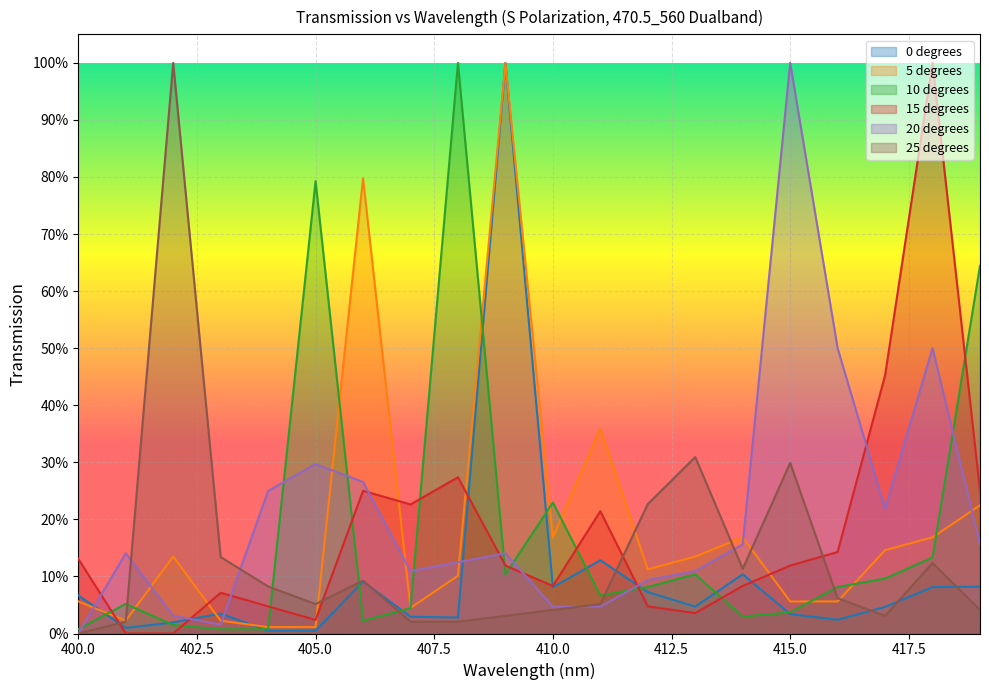

Reading left to right, extract all data points from this chart.

0 degrees: 400=0.1	401=0.0	402=0.0	403=0.0	404=0.0	405=0.0	406=0.1	407=0.0	408=0.0	409=1.0	410=0.1	411=0.1	412=0.1	413=0.0	414=0.1	415=0.0	416=0.0	417=0.0	418=0.1	419=0.1
5 degrees: 400=0.1	401=0.0	402=0.1	403=0.0	404=0.0	405=0.0	406=0.8	407=0.0	408=0.1	409=1.0	410=0.2	411=0.4	412=0.1	413=0.1	414=0.2	415=0.1	416=0.1	417=0.1	418=0.2	419=0.2
10 degrees: 400=0.0	401=0.1	402=0.0	403=0.0	404=0.0	405=0.8	406=0.0	407=0.0	408=1.0	409=0.1	410=0.2	411=0.1	412=0.1	413=0.1	414=0.0	415=0.0	416=0.1	417=0.1	418=0.1	419=0.6
15 degrees: 400=0.1	401=0.0	402=0.0	403=0.1	404=0.0	405=0.0	406=0.2	407=0.2	408=0.3	409=0.1	410=0.1	411=0.2	412=0.0	413=0.0	414=0.1	415=0.1	416=0.1	417=0.5	418=1.0	419=0.2
20 degrees: 400=0.0	401=0.1	402=0.0	403=0.0	404=0.2	405=0.3	406=0.3	407=0.1	408=0.1	409=0.1	410=0.0	411=0.0	412=0.1	413=0.1	414=0.2	415=1.0	416=0.5	417=0.2	418=0.5	419=0.2
25 degrees: 400=0.0	401=0.0	402=1.0	403=0.1	404=0.1	405=0.1	406=0.1	407=0.0	408=0.0	409=0.0	410=0.0	411=0.1	412=0.2	413=0.3	414=0.1	415=0.3	416=0.1	417=0.0	418=0.1	419=0.0